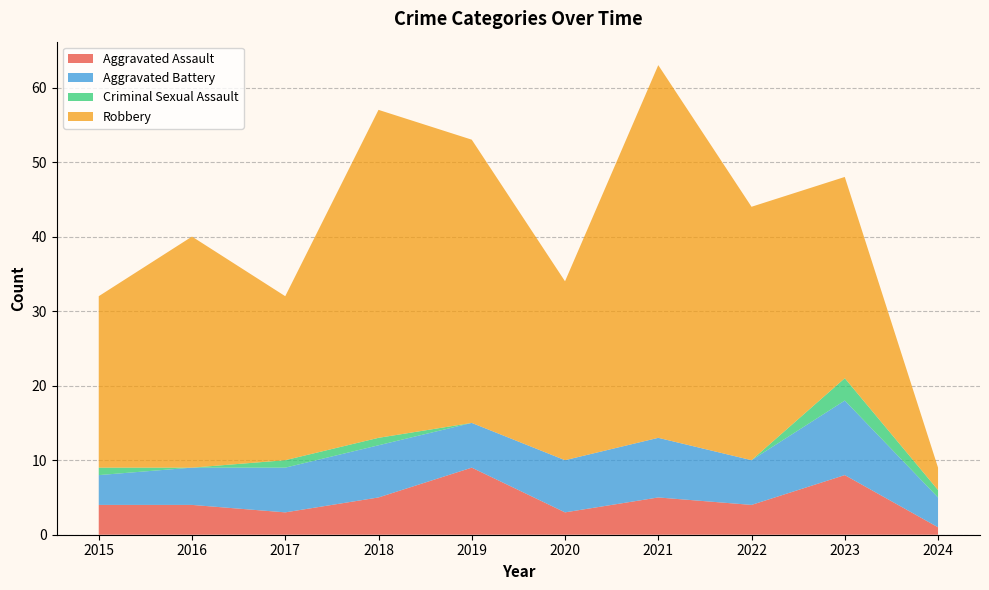

Reading left to right, what are all the values shown in this chart?

Aggravated Assault: 2015=4	2016=4	2017=3	2018=5	2019=9	2020=3	2021=5	2022=4	2023=8	2024=1
Aggravated Battery: 2015=4	2016=5	2017=6	2018=7	2019=6	2020=7	2021=8	2022=6	2023=10	2024=4
Criminal Sexual Assault: 2015=1	2016=0	2017=1	2018=1	2019=0	2020=0	2021=0	2022=0	2023=3	2024=1
Robbery: 2015=23	2016=31	2017=22	2018=44	2019=38	2020=24	2021=50	2022=34	2023=27	2024=3
Total: 2015=32	2016=40	2017=32	2018=57	2019=53	2020=34	2021=63	2022=44	2023=48	2024=9